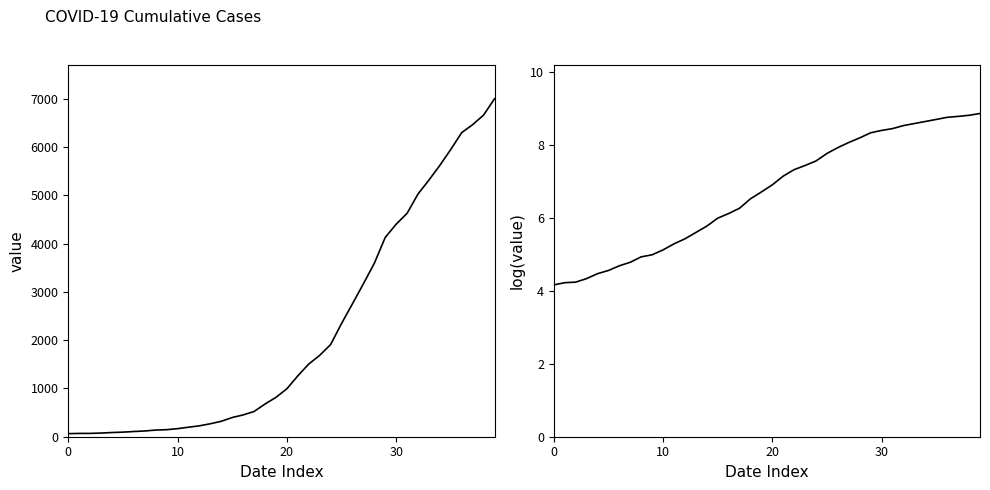

Which series has the largest range (max minus min)?

value